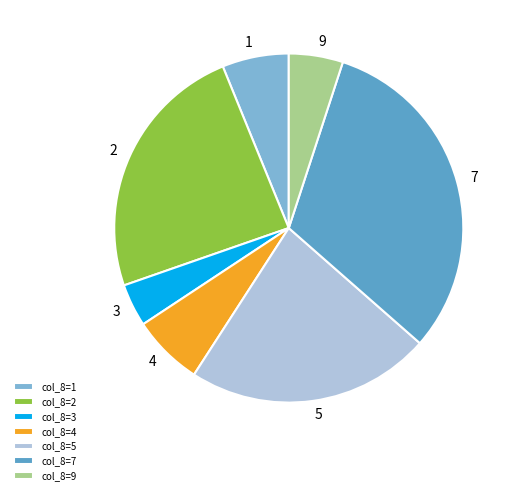

Which category has the biggest portion of the pie?

col_8=7